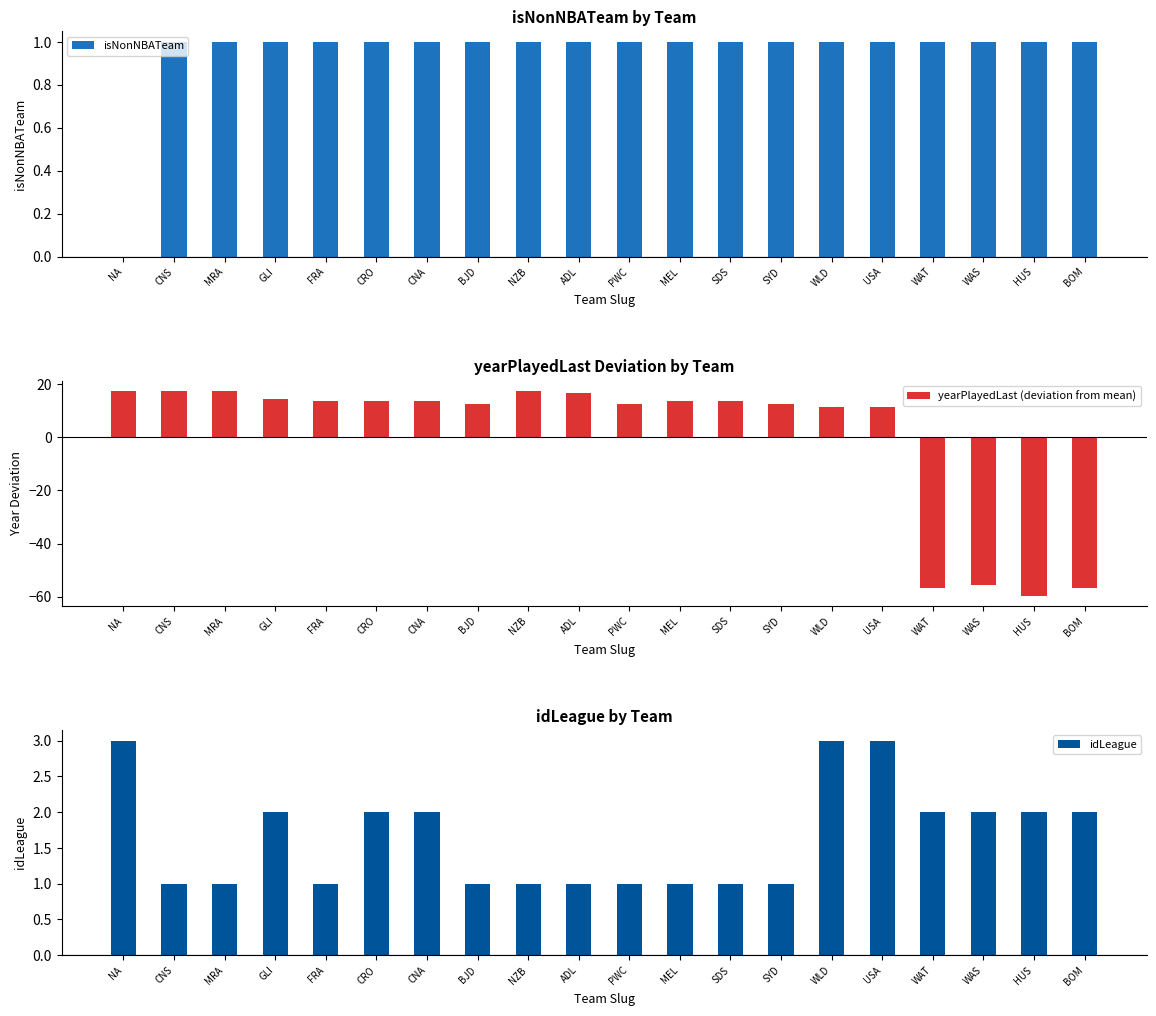

Is it true that isNonNBATeam equals 1.0 at FRA?

True